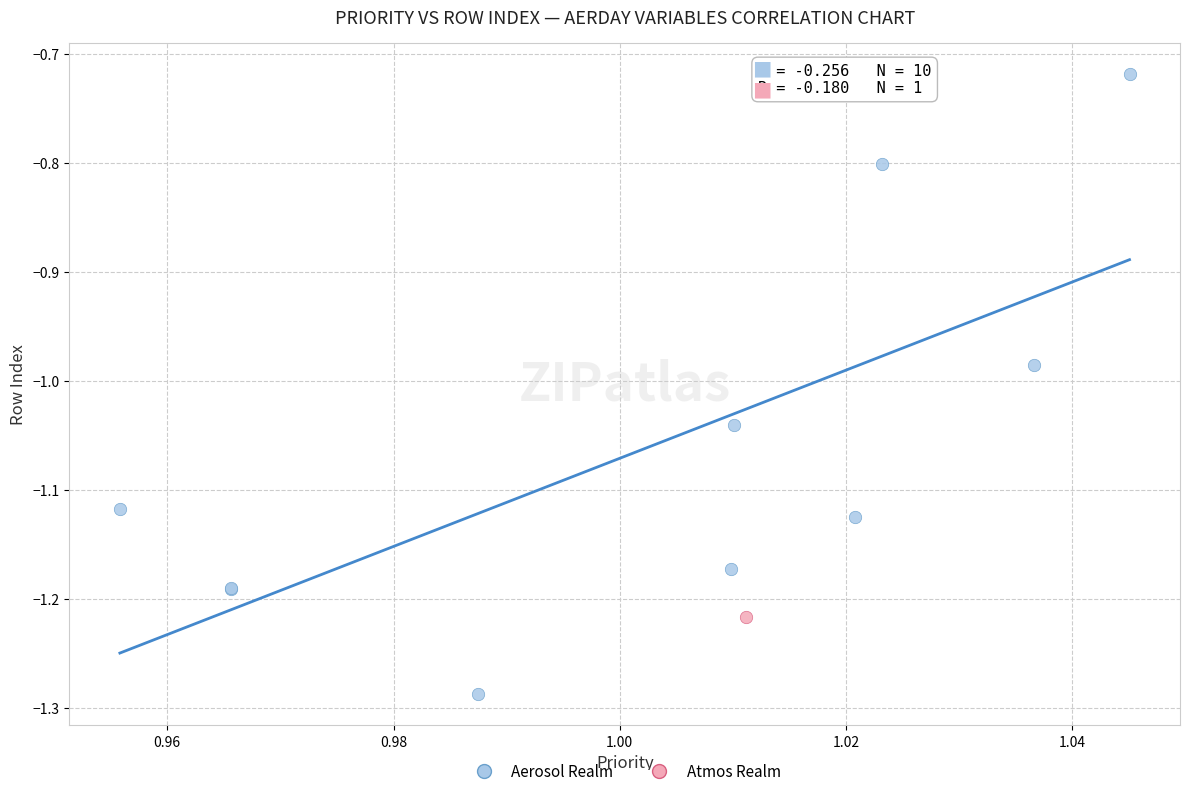

What are all the series names shown in the legend?

Aerosol Realm, Atmos Realm